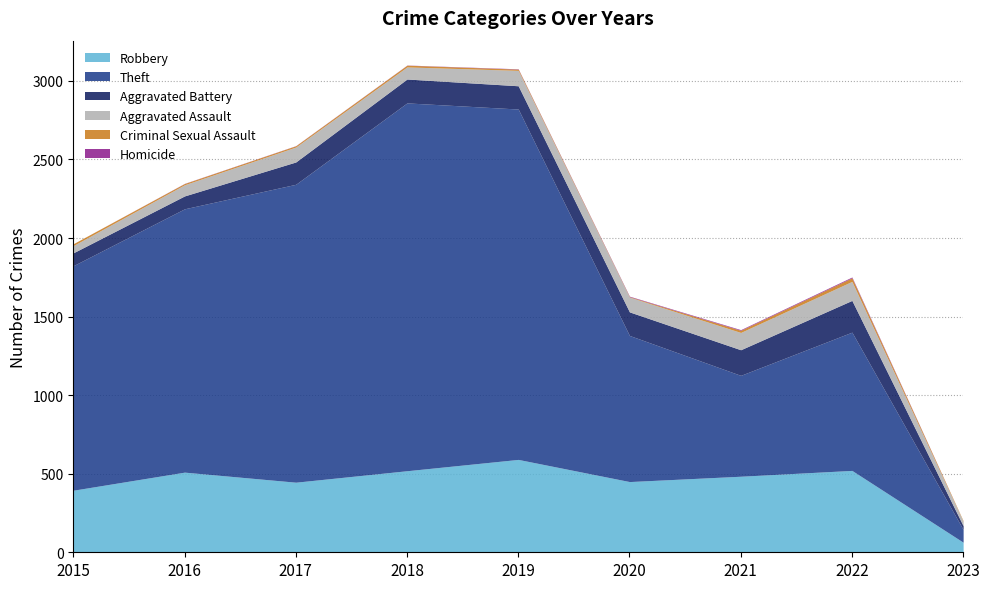

In Aggravated Assault, how many points are lower than both neighbors (excluding endpoints)?

2